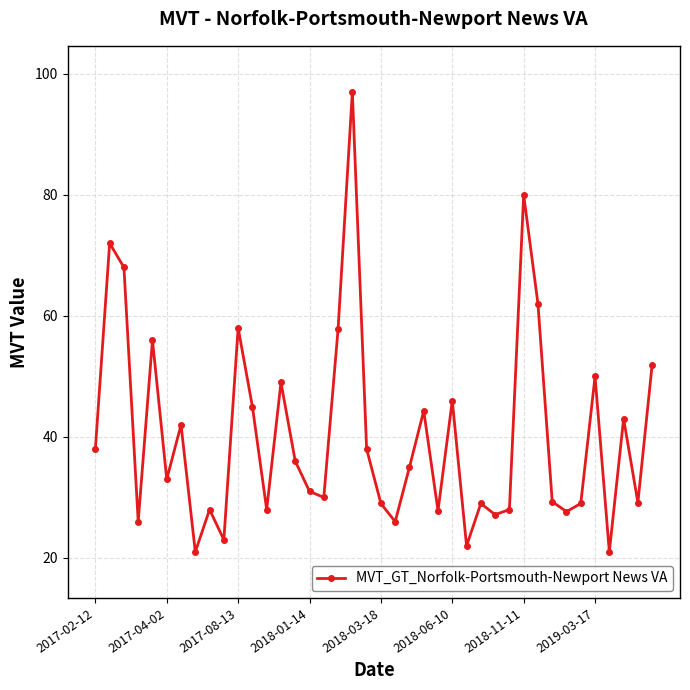

What is the value of the 17th point from the left?

30.0